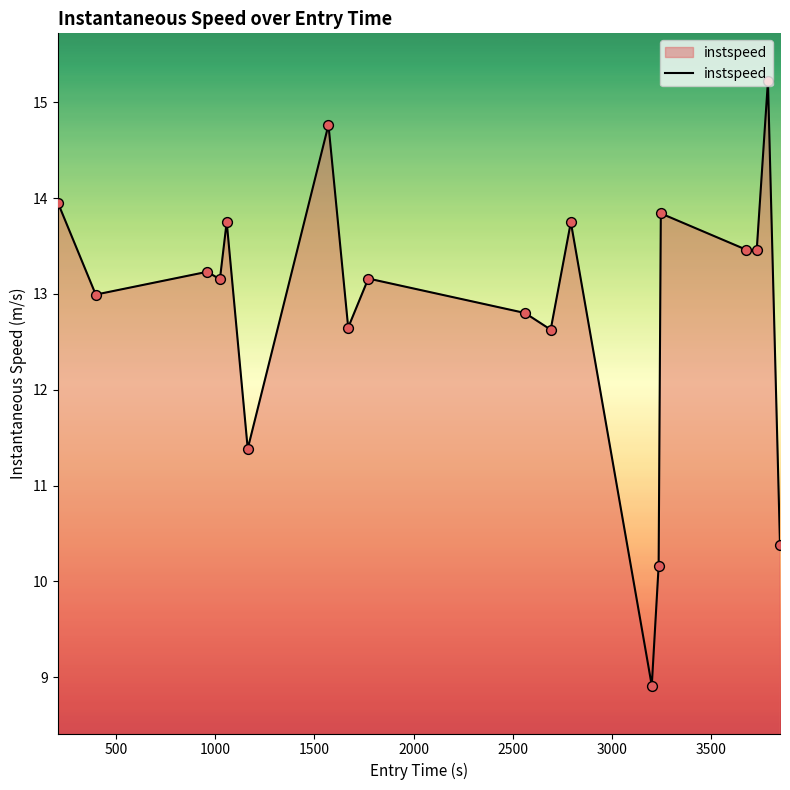

What is the minimum value shown in the chart?

8.9